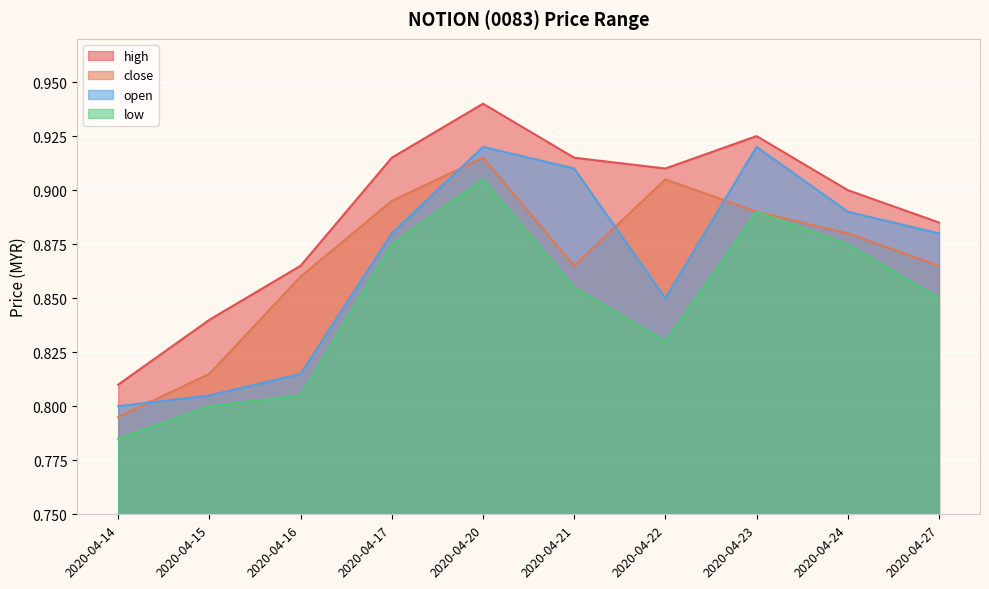

How many lines are shown in the chart?

4